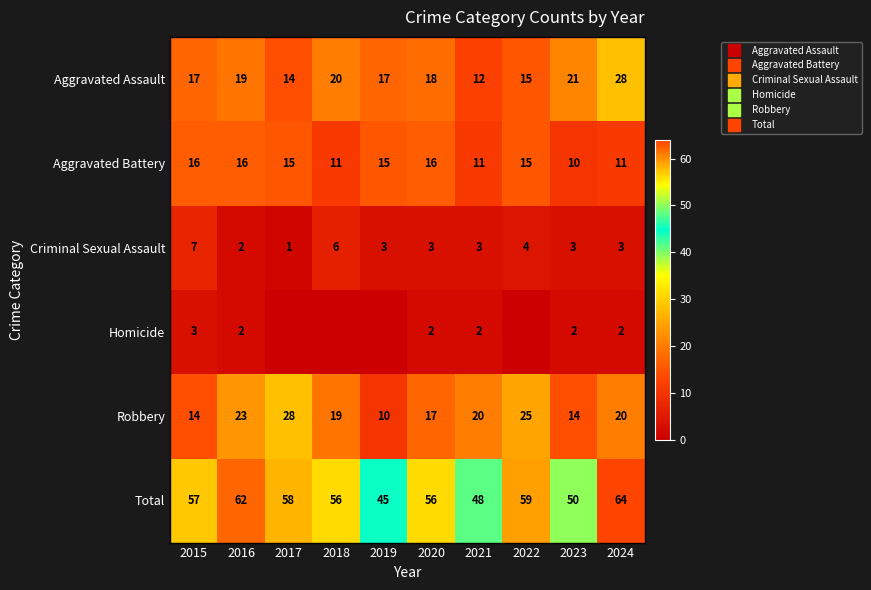

List the labels in order of Total value, largest first.

2024, 2016, 2022, 2017, 2015, 2018, 2020, 2023, 2021, 2019